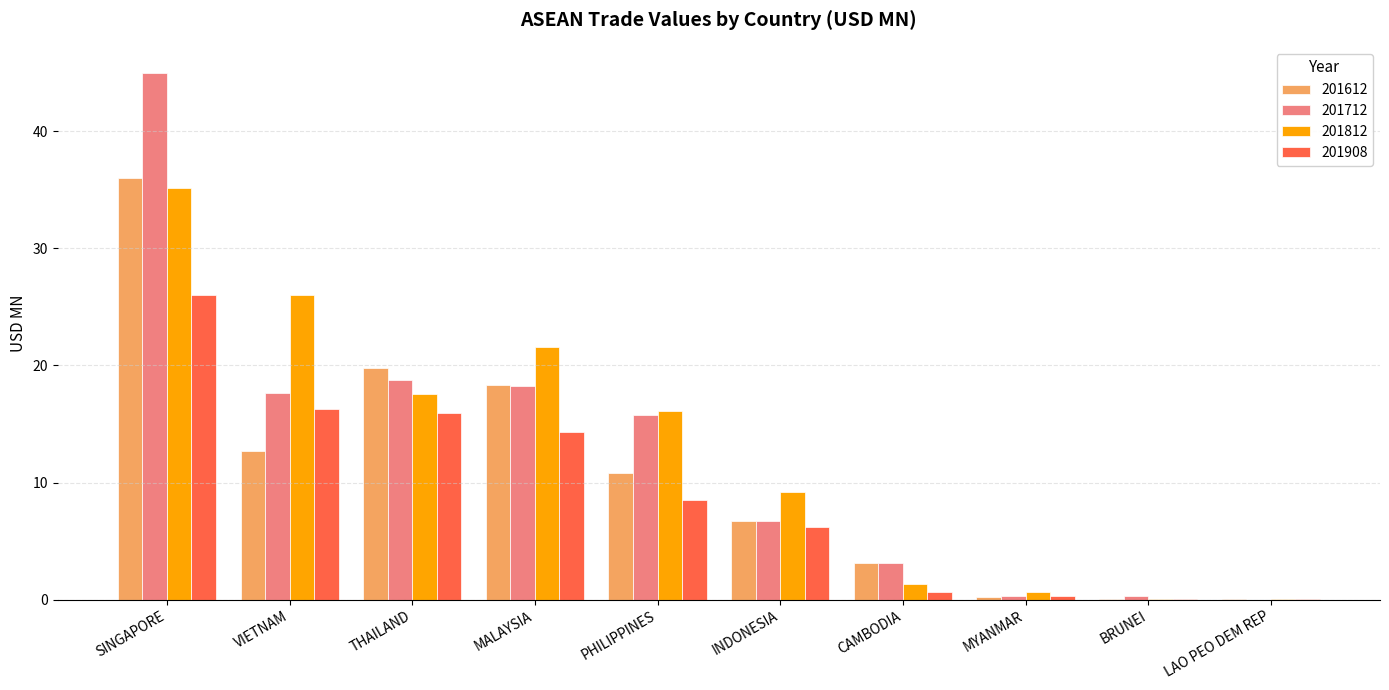

What is the sum of all 201812 values?

127.6